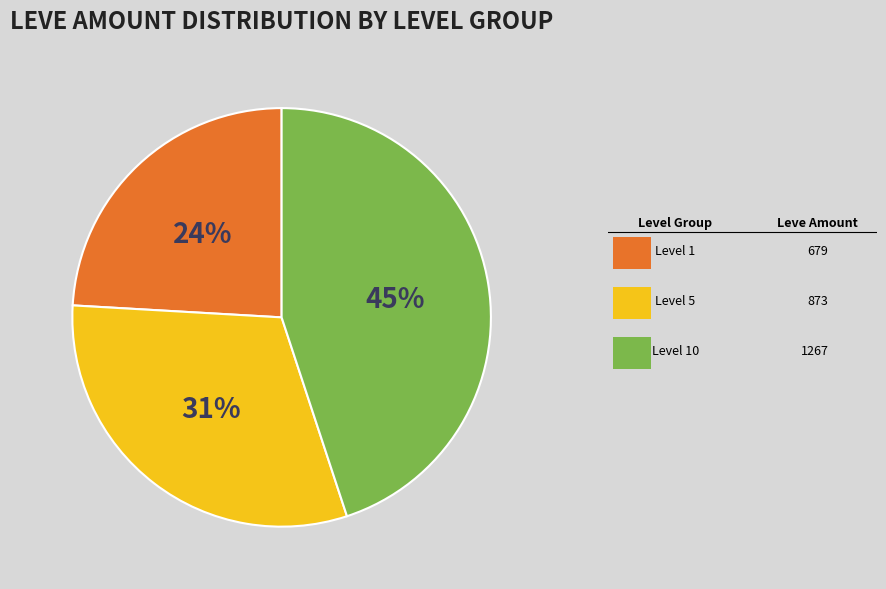

To the nearest percent, what is the difference between the largest and smallest slice percentages?

21%